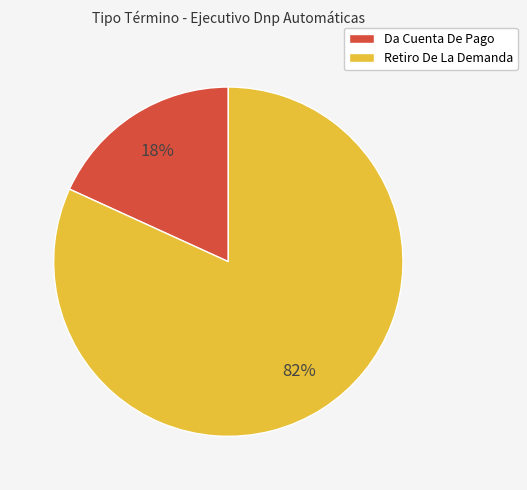

What percentage is the Da Cuenta De Pago slice, to the nearest percent?

18%